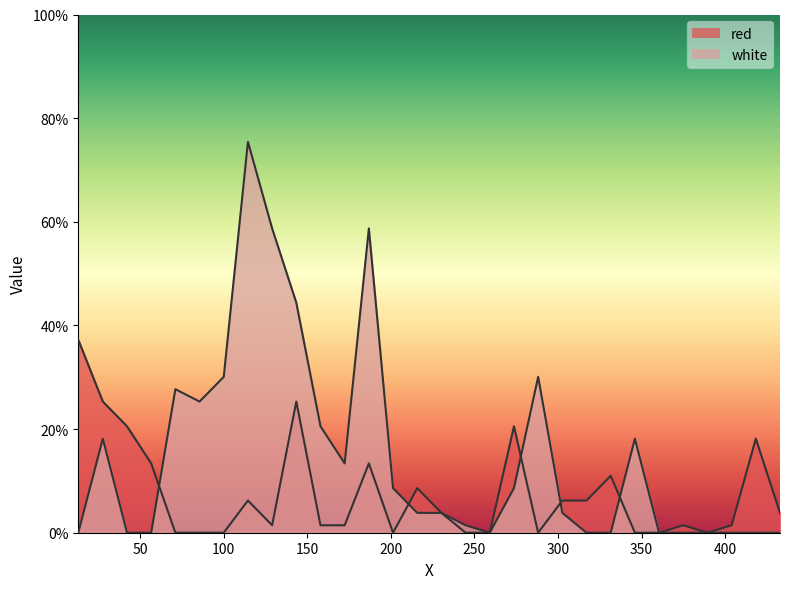

How many distinct data groups are displayed?

2